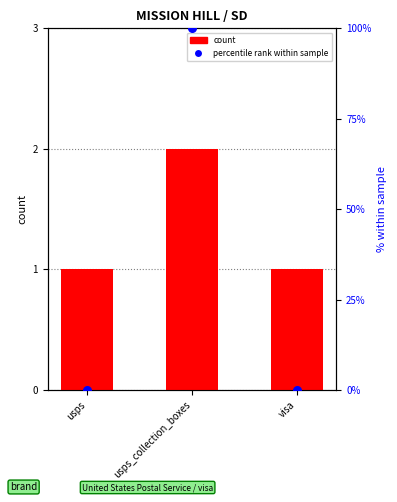

What are all the series names shown in the legend?

count, percentile rank within sample